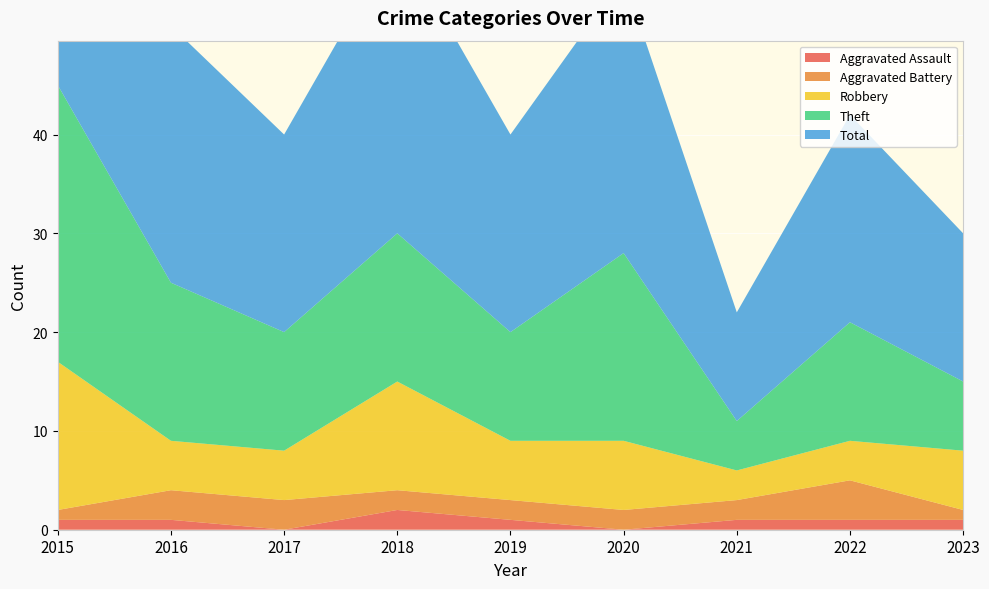

Reading left to right, what are all the values shown in this chart?

Aggravated Assault: 1	1	0	2	1	0	1	1	1
Aggravated Battery: 1	3	3	2	2	2	2	4	1
Robbery: 15	5	5	11	6	7	3	4	6
Theft: 28	16	12	15	11	19	5	12	7
Total: 45	26	20	30	20	28	11	21	15